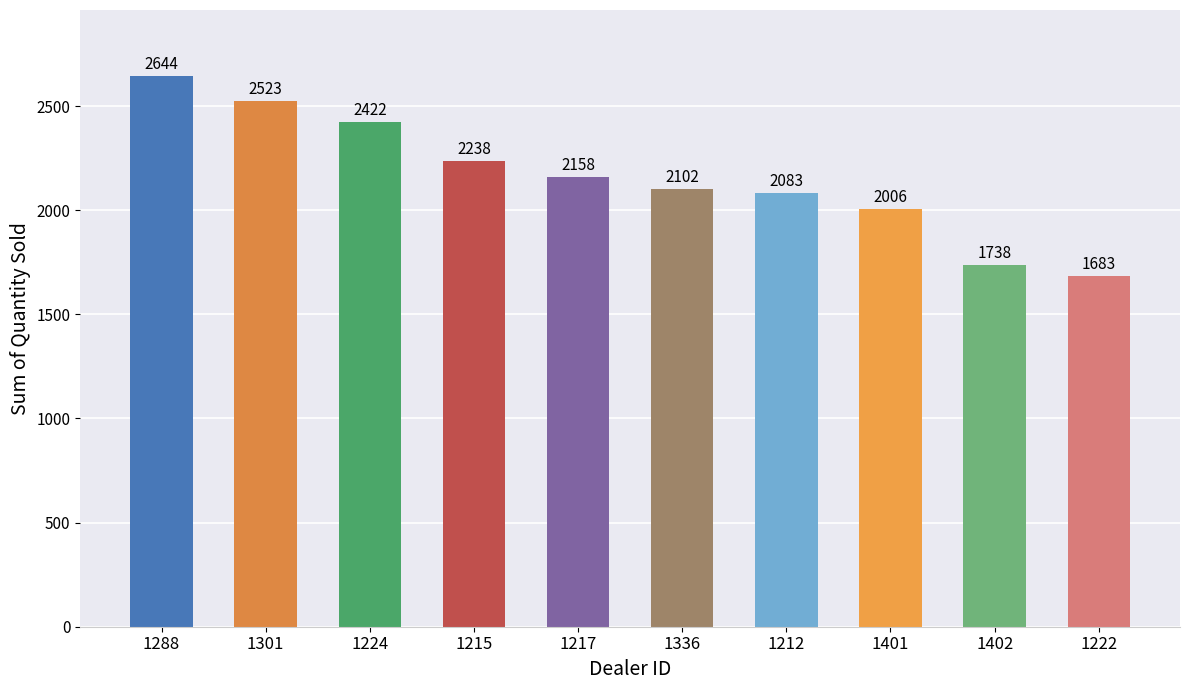

Reading right to left, extract all data points from this chart.

1222=1683	1402=1738	1401=2006	1212=2083	1336=2102	1217=2158	1215=2238	1224=2422	1301=2523	1288=2644